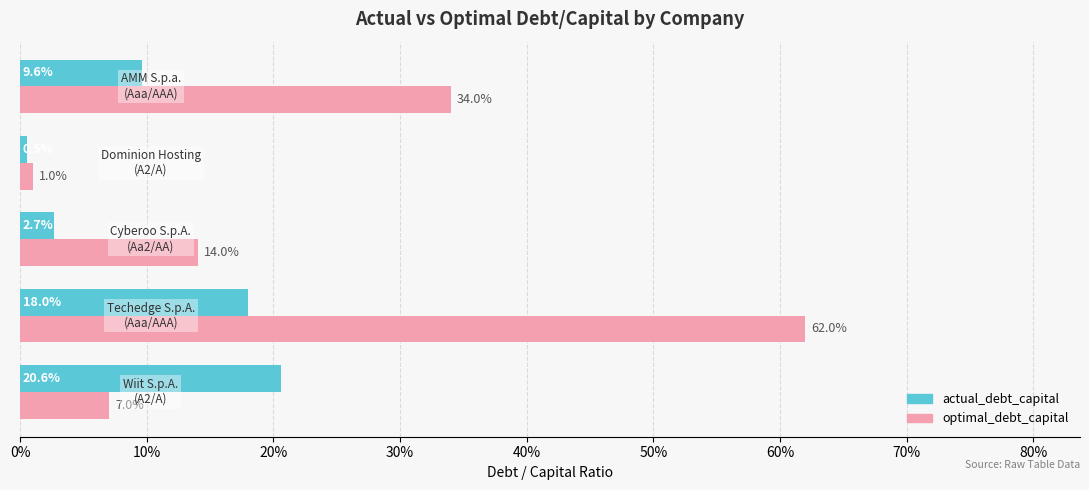

What are all the series names shown in the legend?

actual_debt_capital, optimal_debt_capital